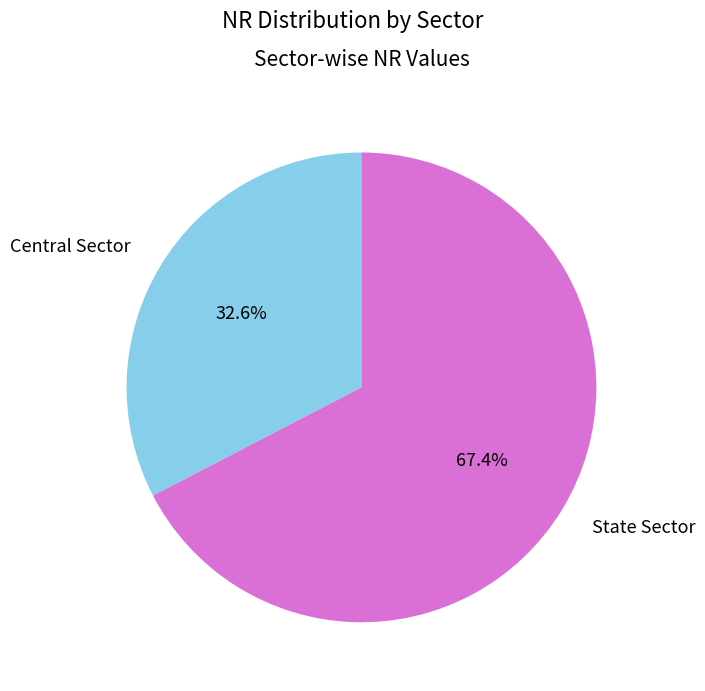

Which has a higher value, State Sector or Central Sector?

State Sector